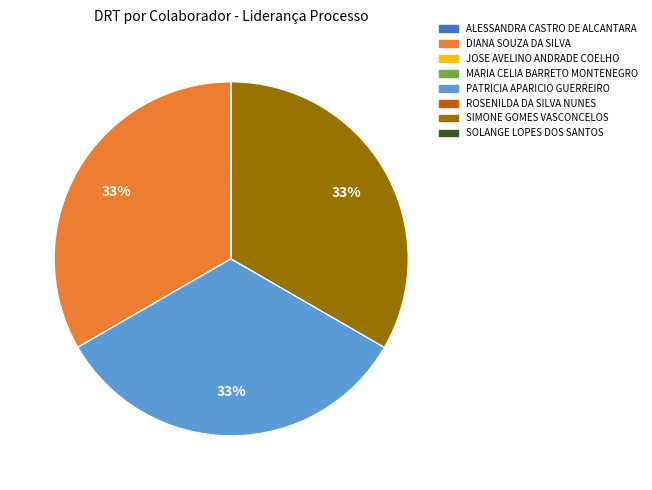

To the nearest percent, what percentage of the pie is PATRICIA APARICIO GUERREIRO?

33%